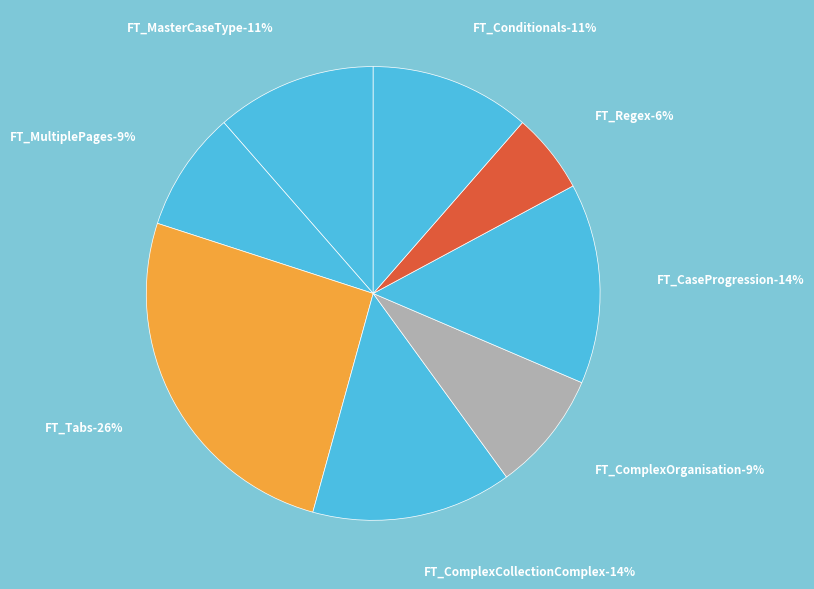

True or false: FT_ComplexOrganisation accounts for 19% of the total.

False